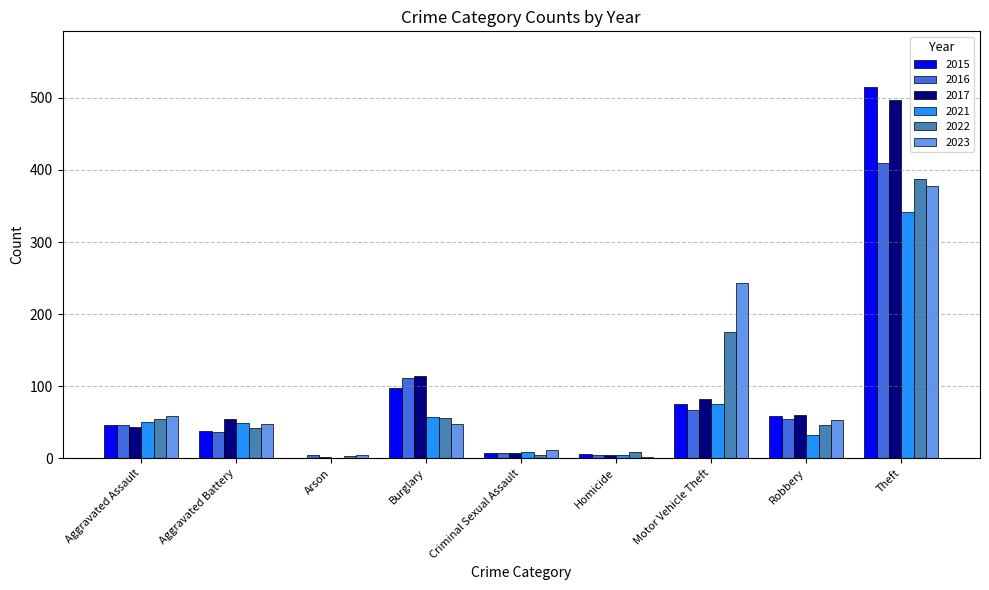

What is the highest value of the 2015 series?

515